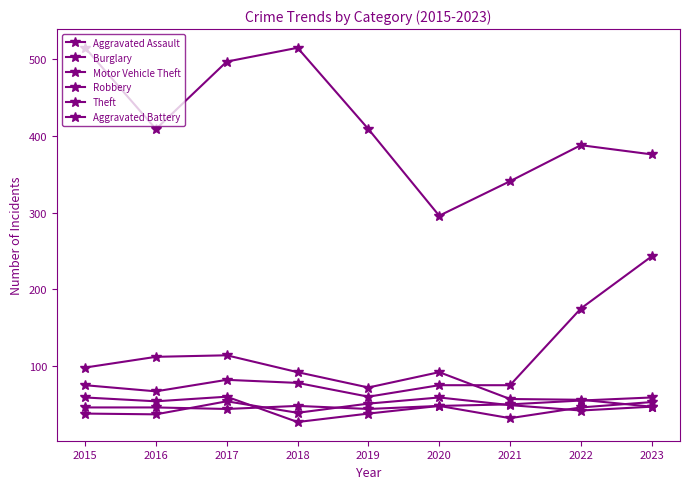

Does the chart have visible grid lines?

No